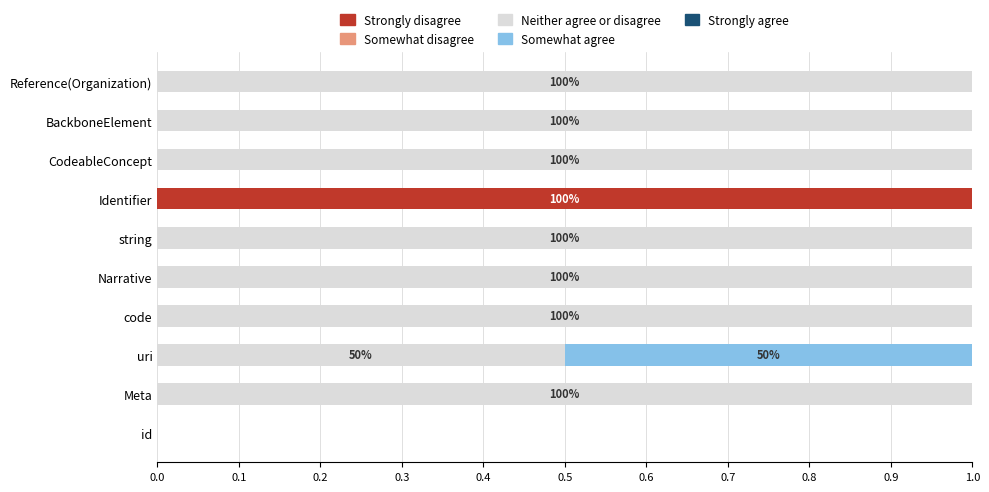

What is the highest value of the Strongly disagree series?

1.0